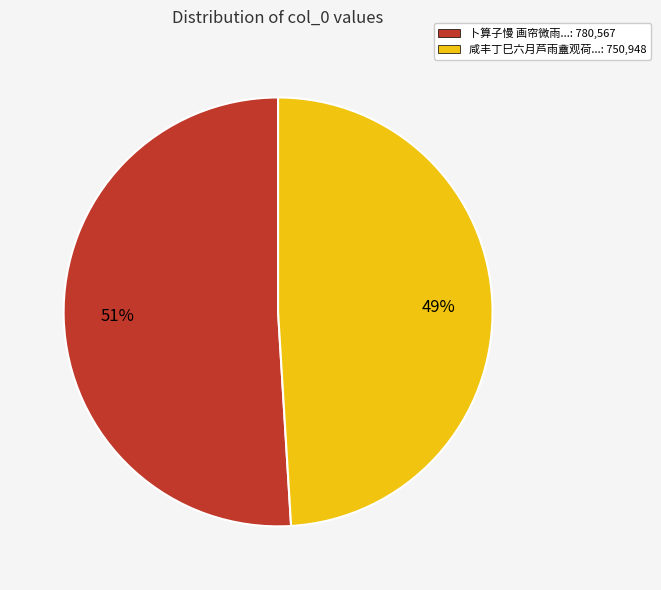

What is the majority slice?

卜算子慢 画帘微雨...: 780,567